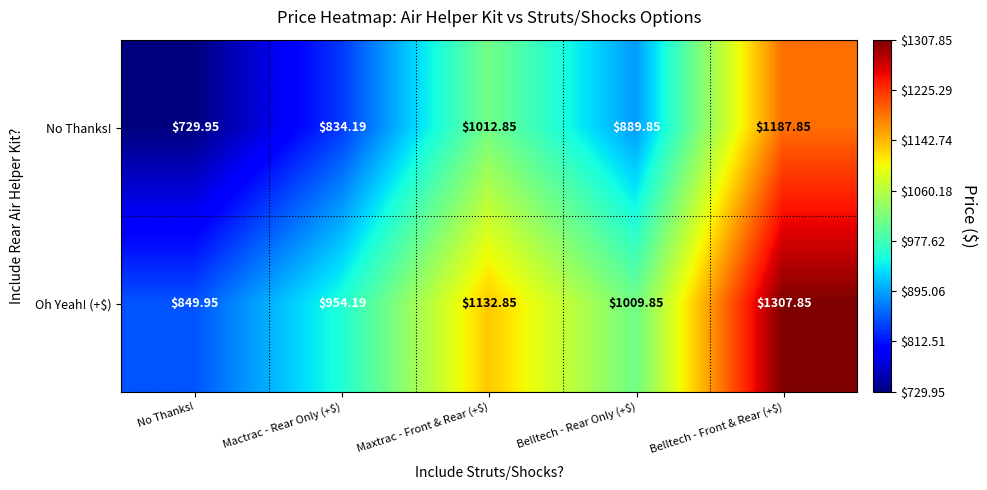

Which series has the largest total across all categories?

Oh Yeah! (+$)